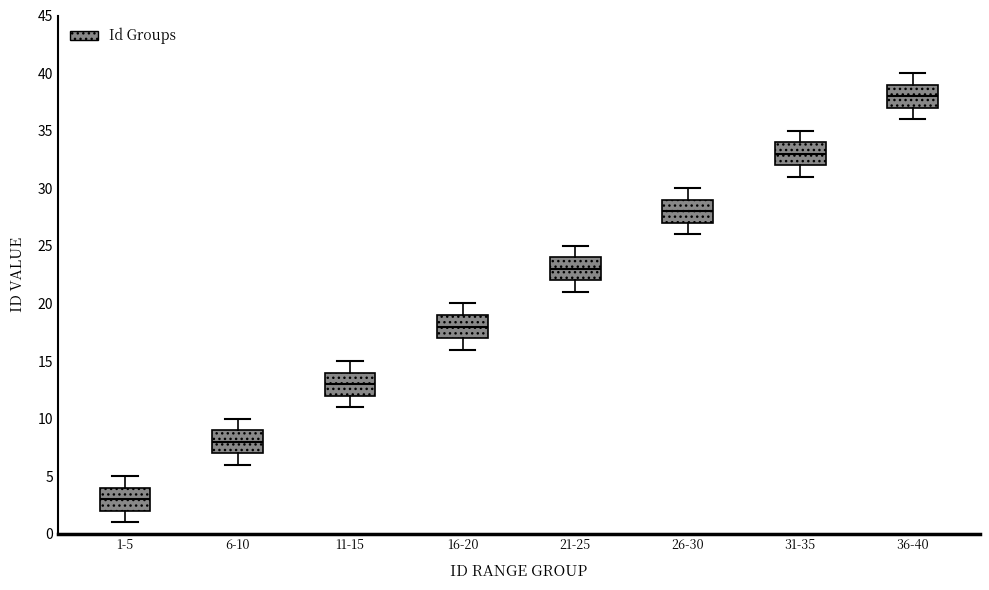

Where does the median line of the box for 31-35 sit on the y-axis? The values are not printed on the chart, so give them approximately, as read against the axis.

33